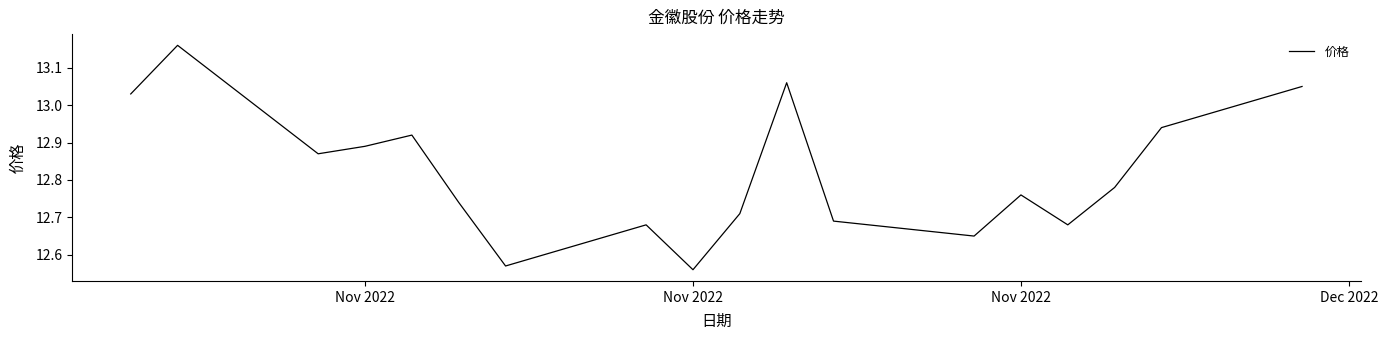

How many lines are shown in the chart?

1